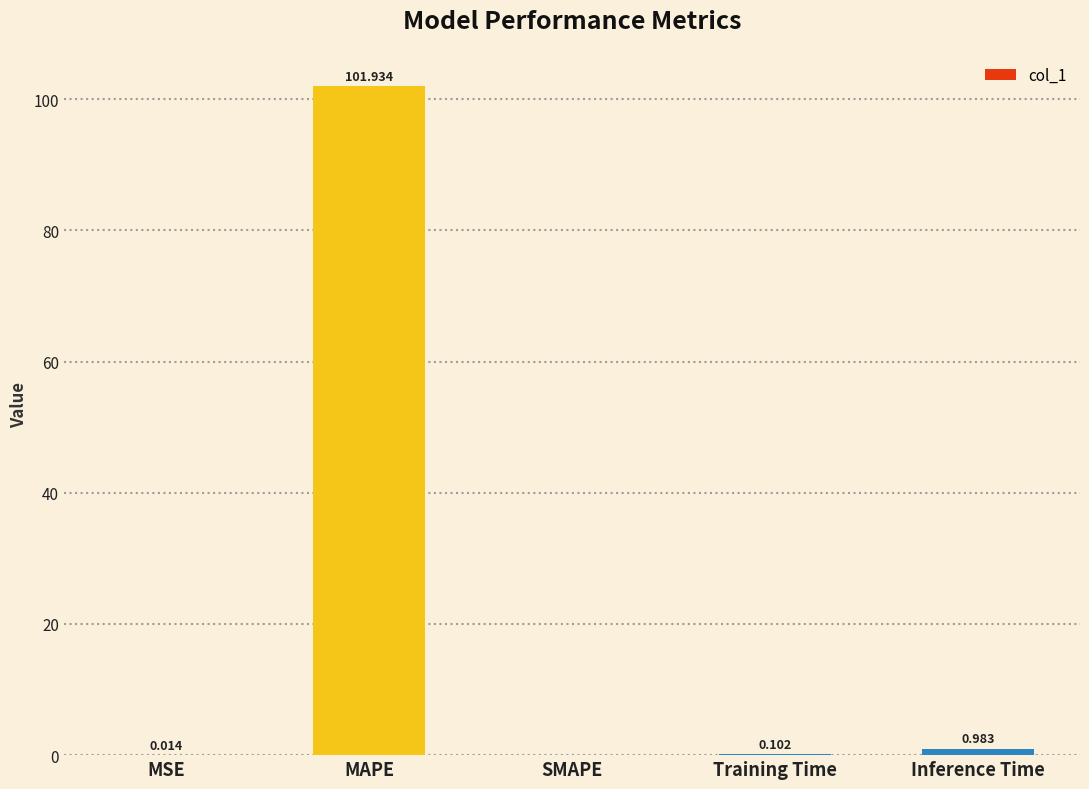

What is the change in value from MSE to Inference Time?

+1.0